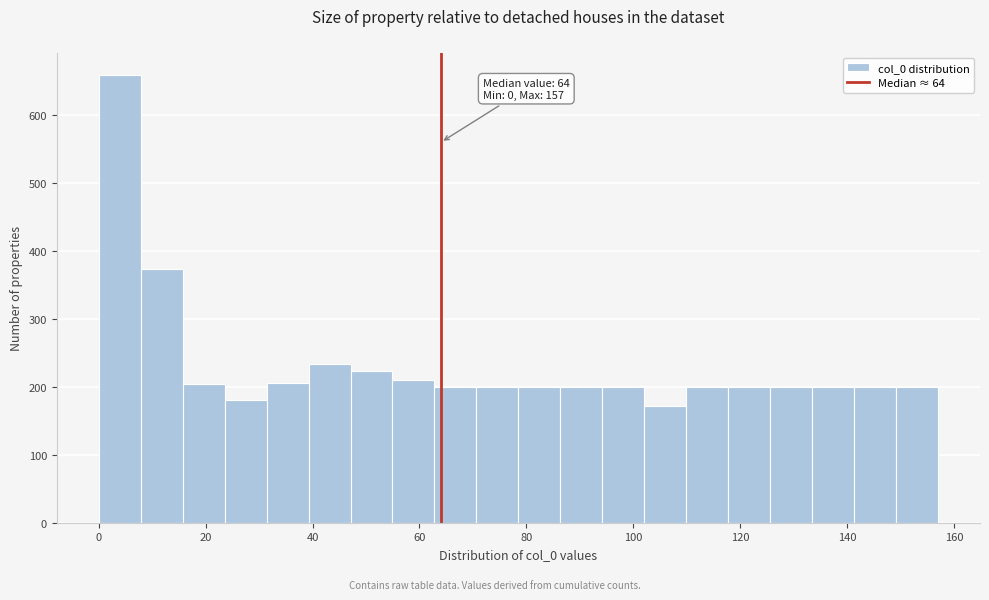

Around what value on the x-axis is the tallest bar? Give the approximate position of its centre, as read against the axis.

4